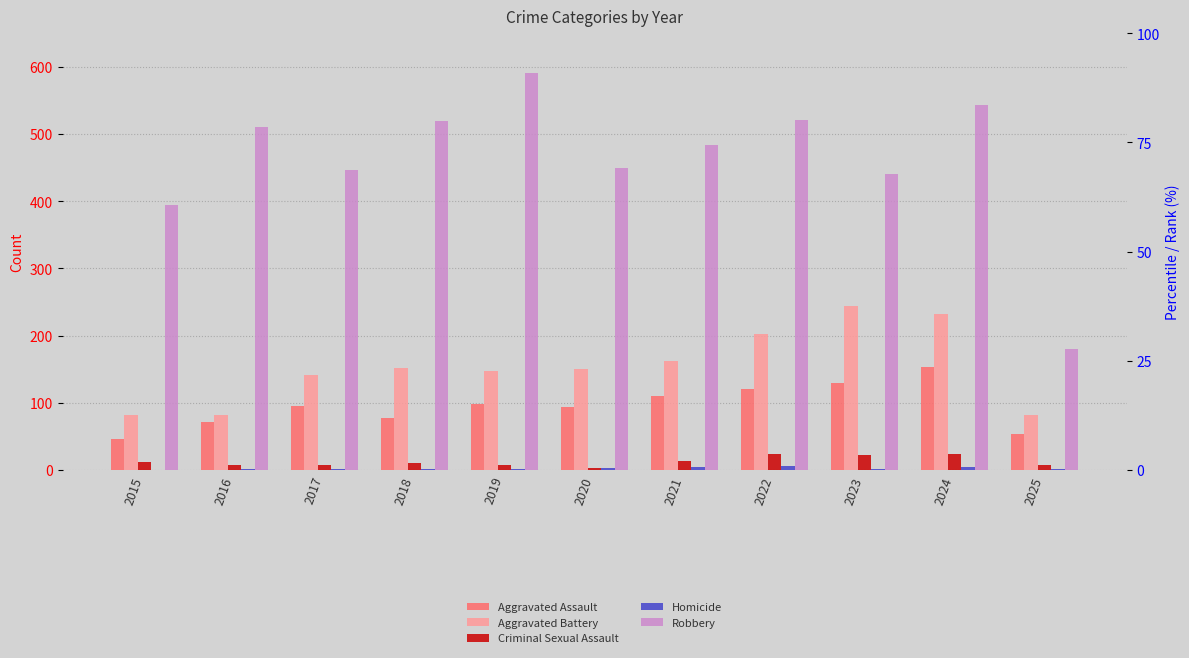

The value of Criminal Sexual Assault at 2022 is 32. True or false?

False